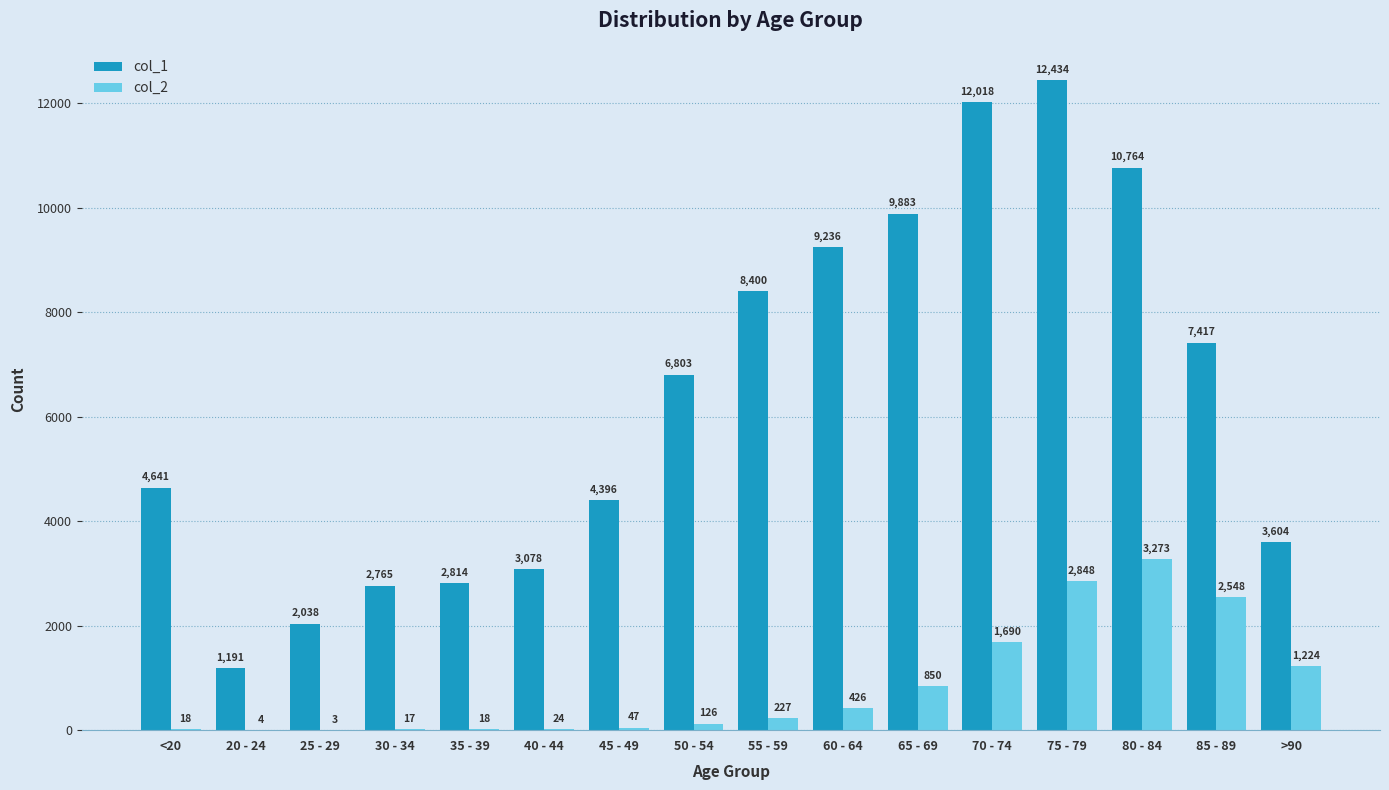

What are all the series names shown in the legend?

col_1, col_2